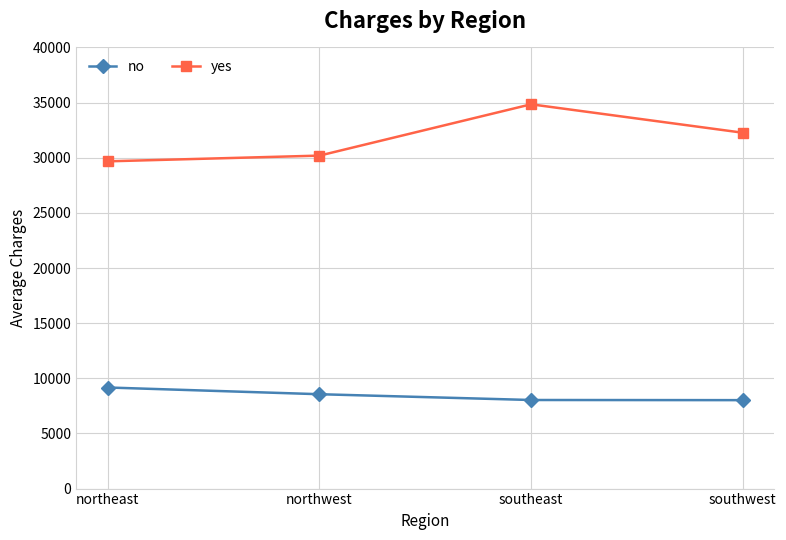

What are all the series names shown in the legend?

no, yes